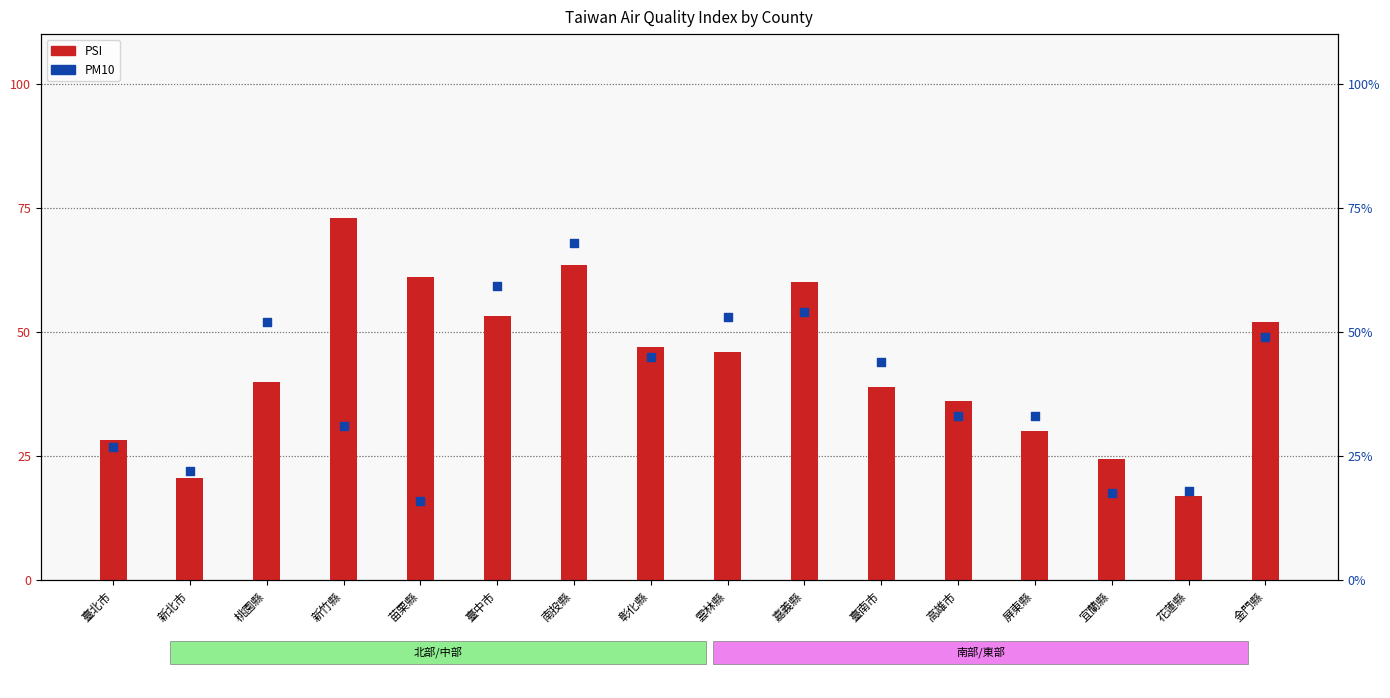

At which category is the sum across all series the highest?

南投縣